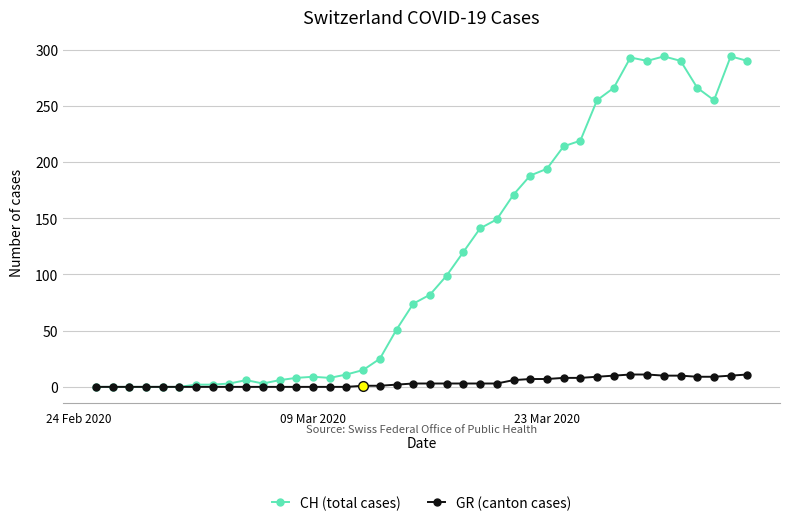

What is the value of the CH (total cases) point at the 8th from the left?

2